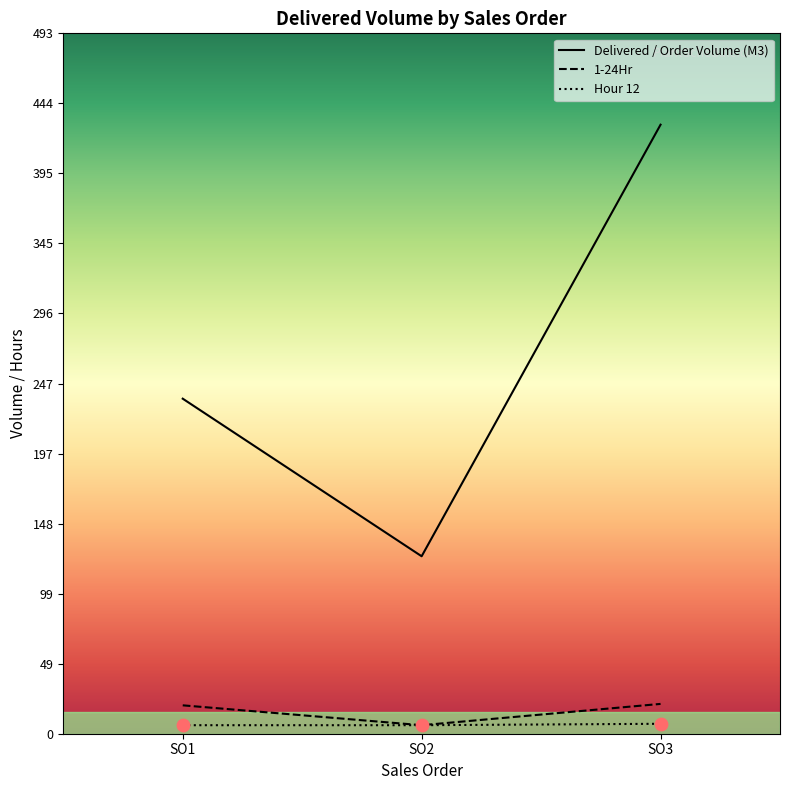

At which category is the sum across all series the highest?

SO3